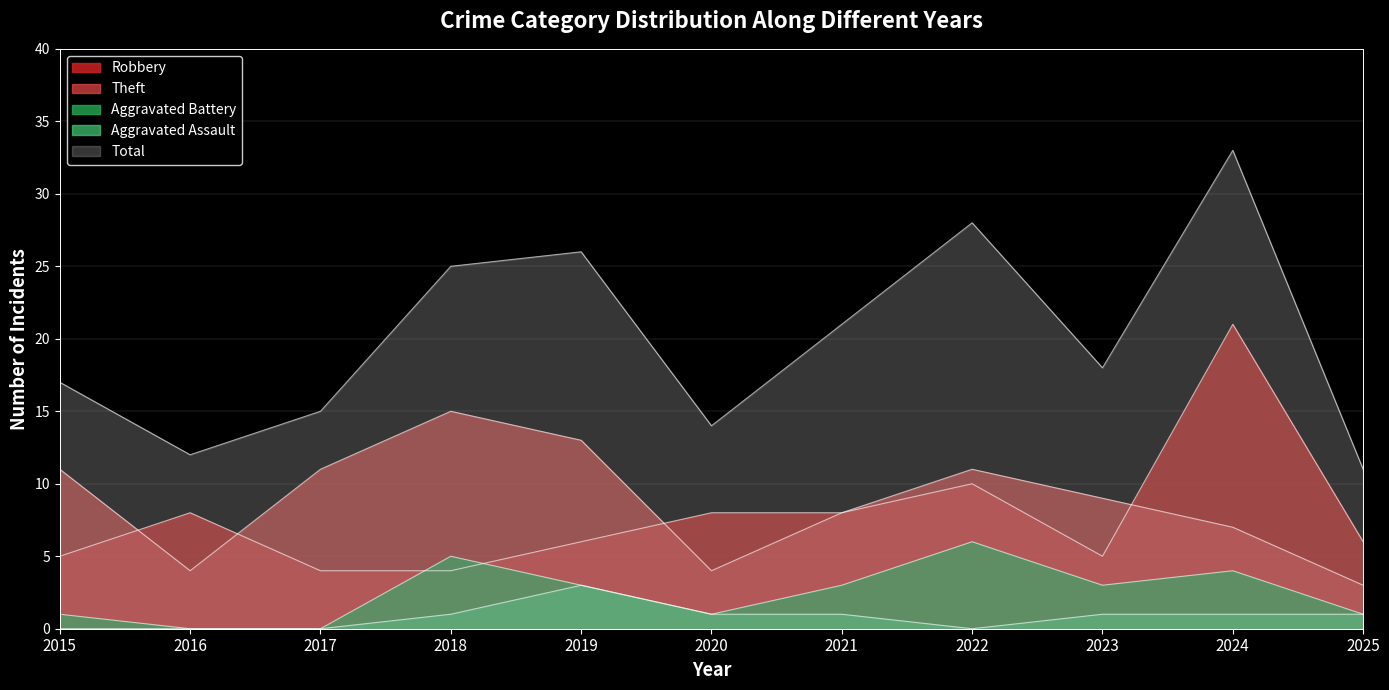

What is the average value of the Theft series?

9